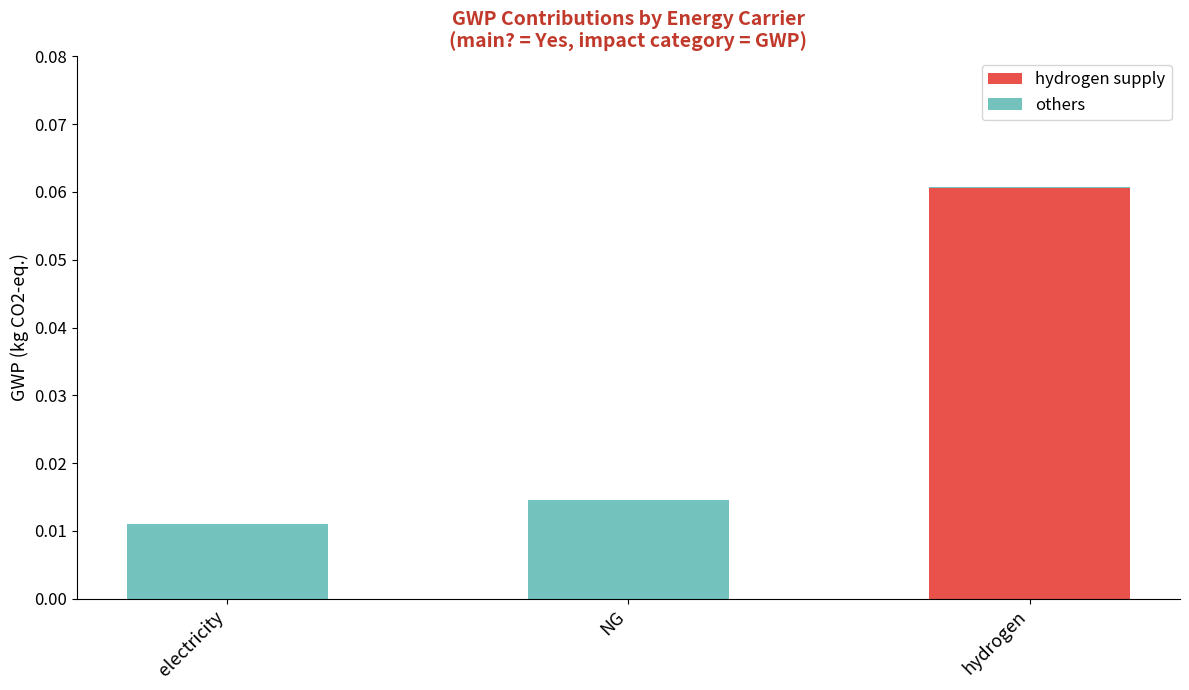

True or false: hydrogen supply has a value of 0.0 at NG.

True